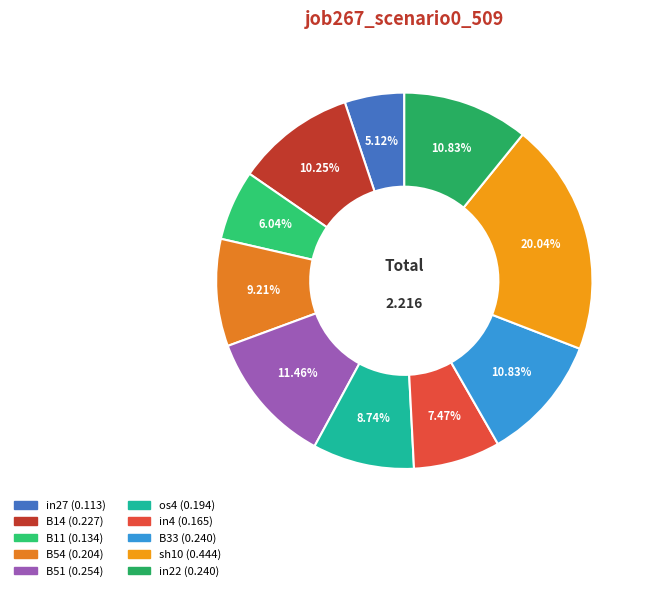

Which has a higher value, in4 or B51?

B51